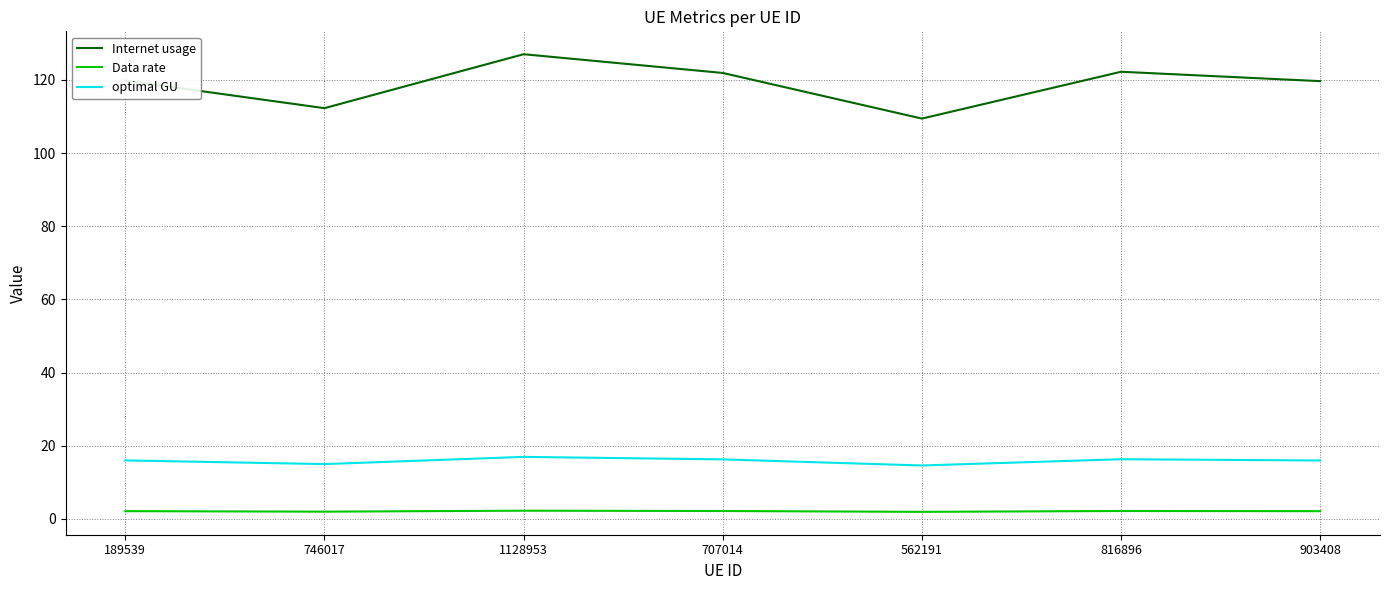

Is the value of optimal GU at 1128953 greater than the value of Internet usage at 1128953?

No